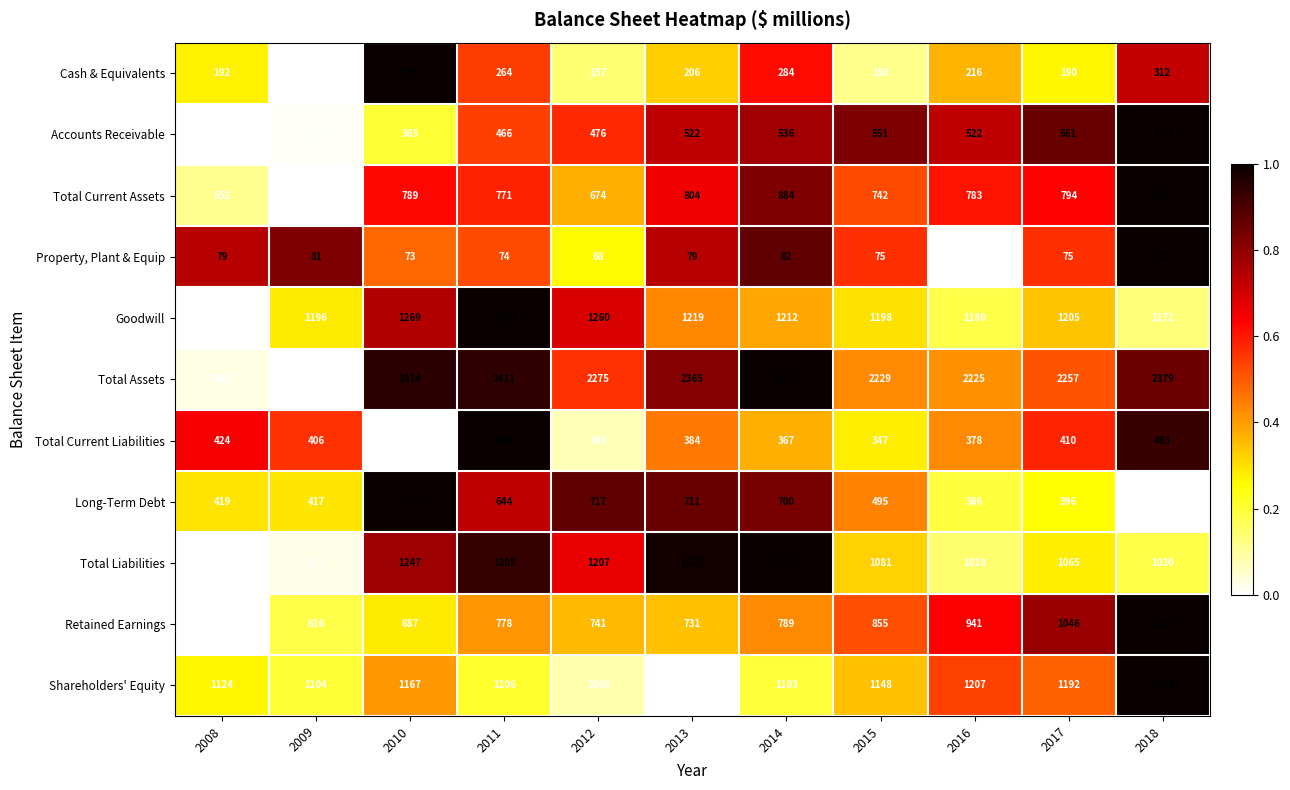

What is the sum of all Total Liabilities values?

12541